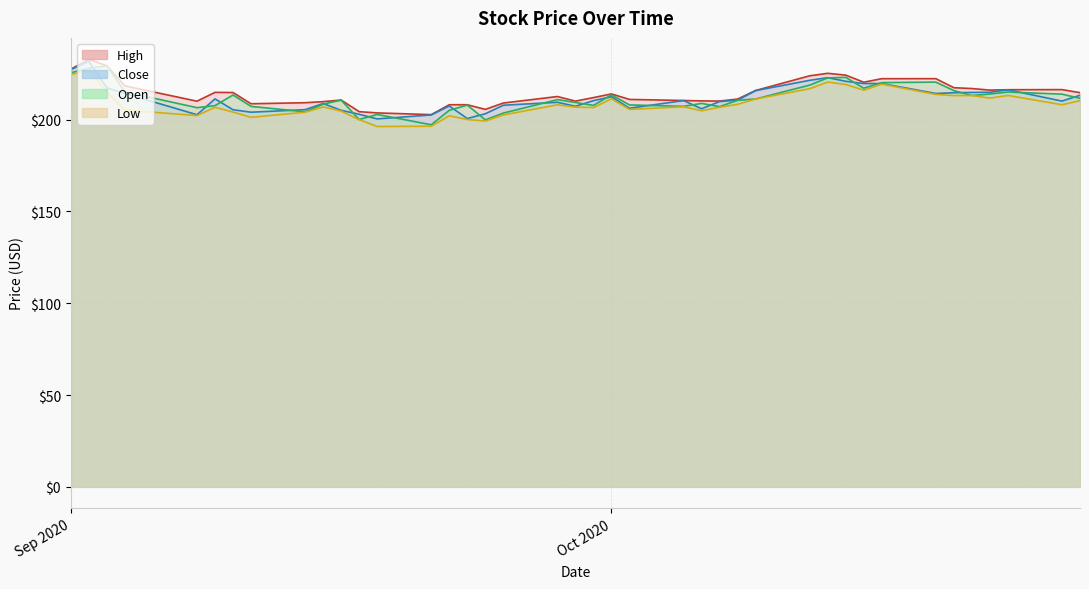

Which series has the largest total across all categories?

High